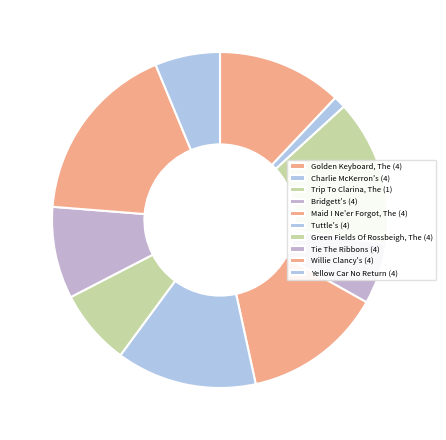

Is Maid I Ne'er Forgot, The (4) the majority of the pie?

No